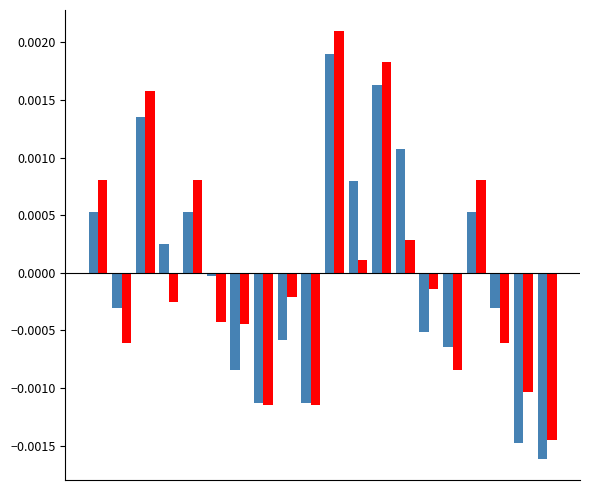

Count the number of categories in the chart.

20